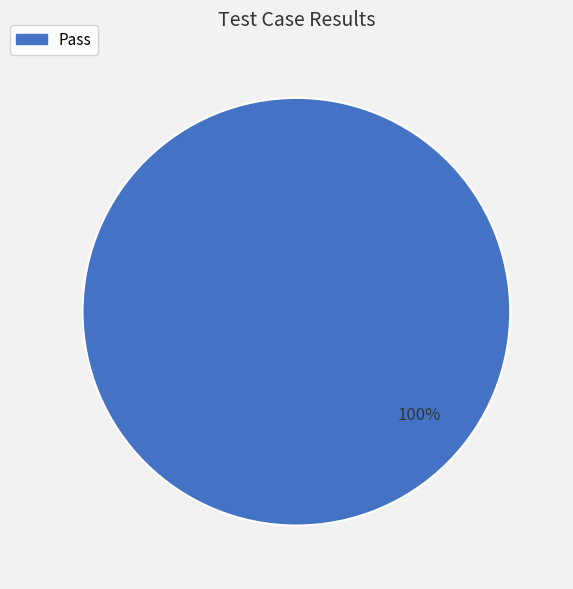

Is there any slice that represents more than half of the pie?

Yes